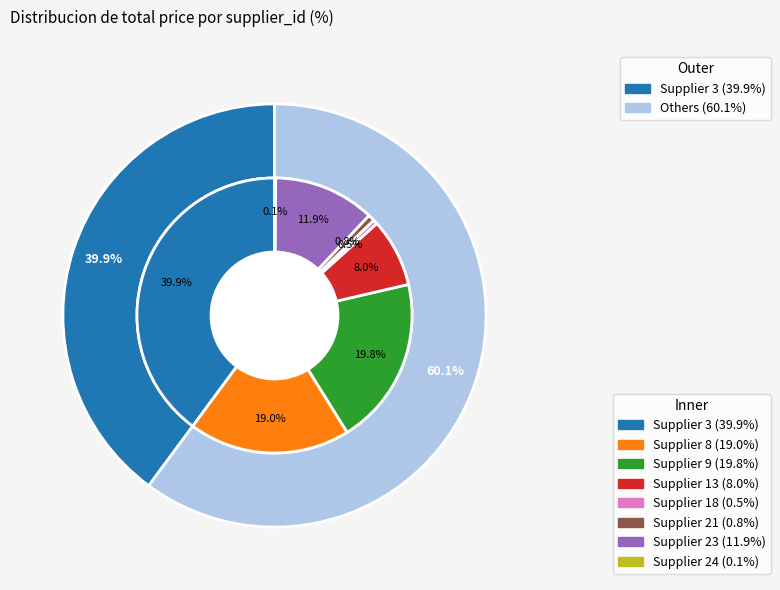

True or false: 8 accounts for 19% of the total.

True